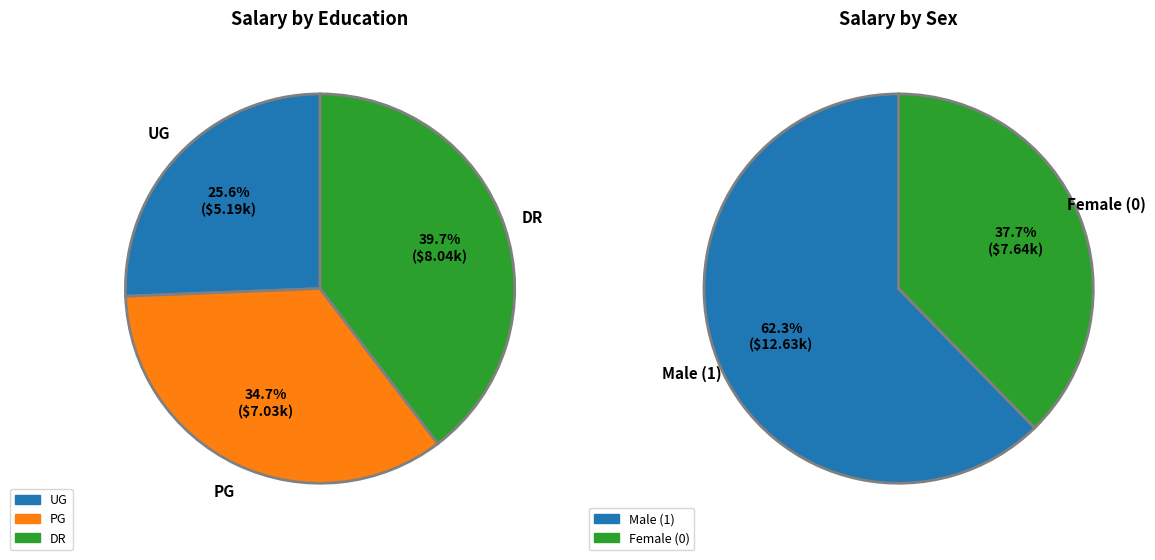

At 3, list the series in order from largest to smallest.

DR, PG, UG